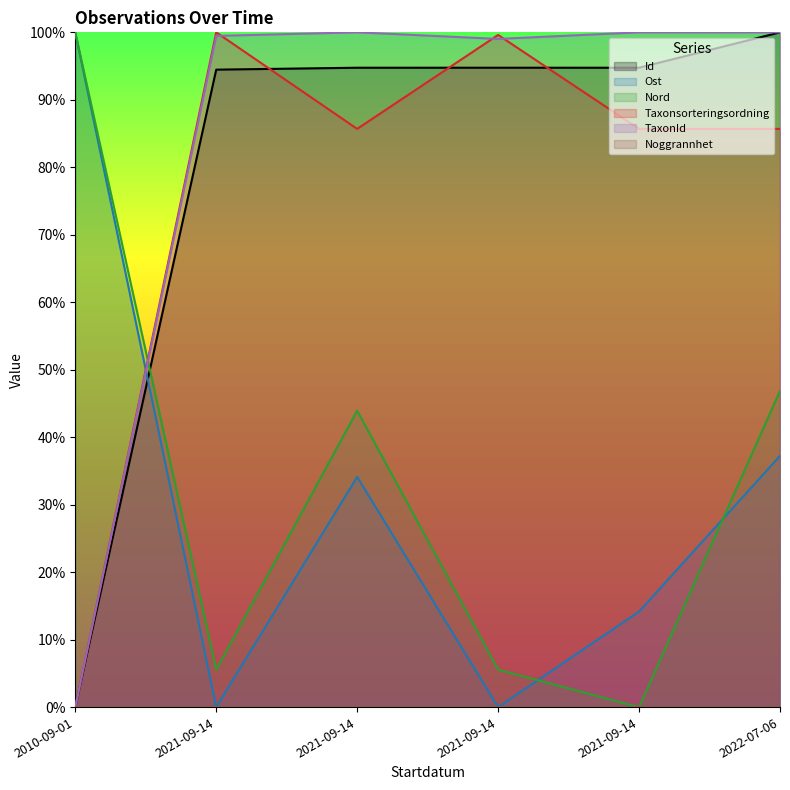

Does the chart display data point markers on the line(s)?

No